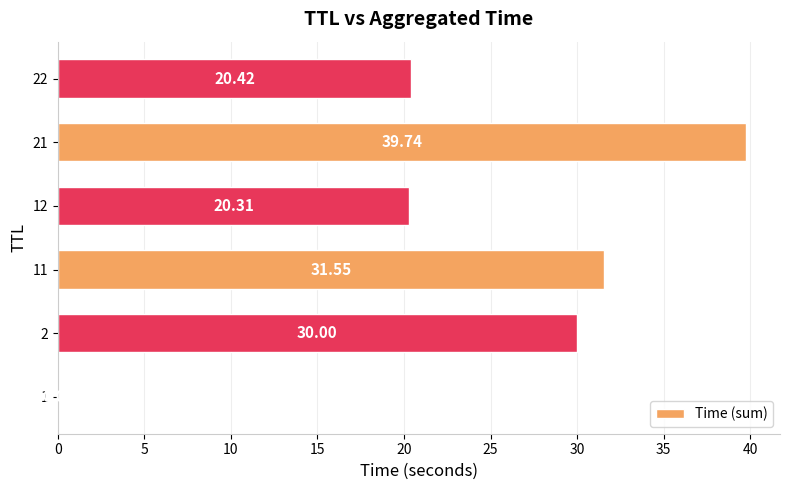

What is the sum of the values at 22 and 1?

20.4